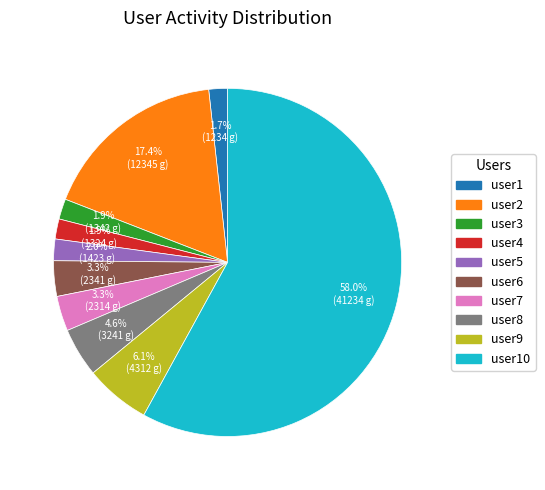

Count the number of slices in the pie.

10